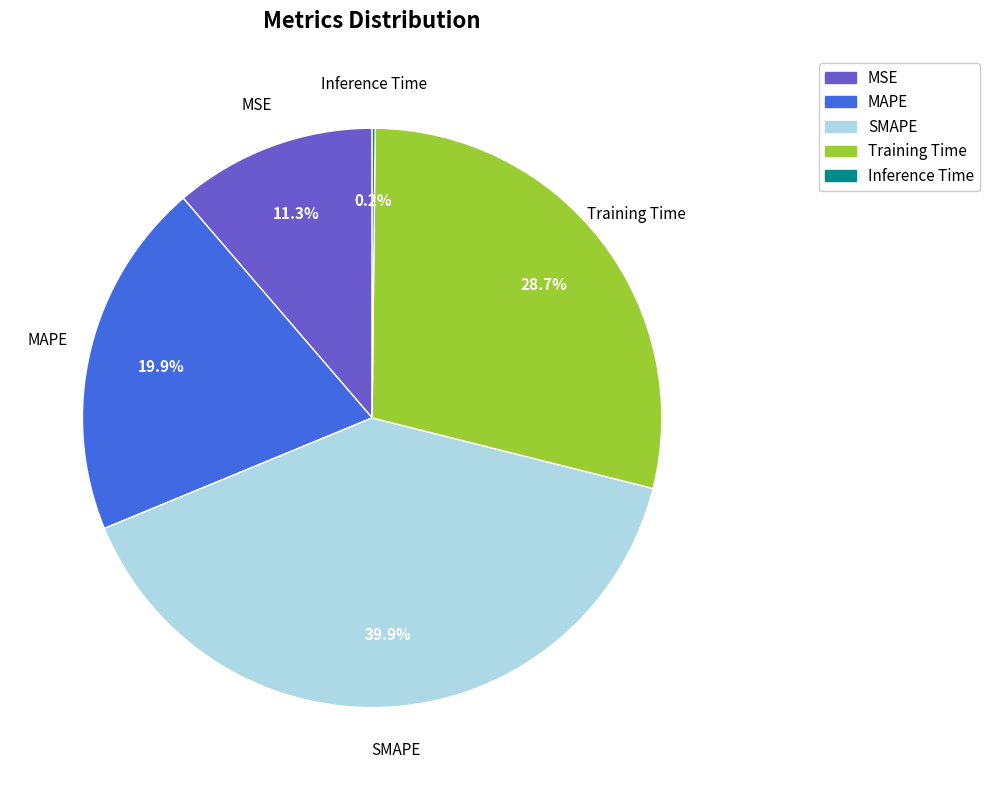

Does MAPE account for over 50% of the chart?

No